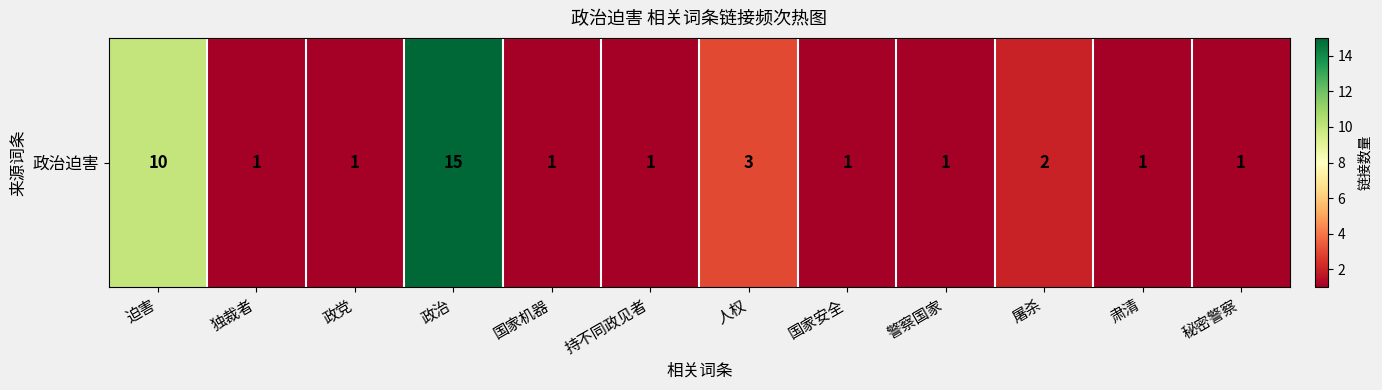

Reading left to right, transcribe all the data shown in this chart.

10	1	1	15	1	1	3	1	1	2	1	1